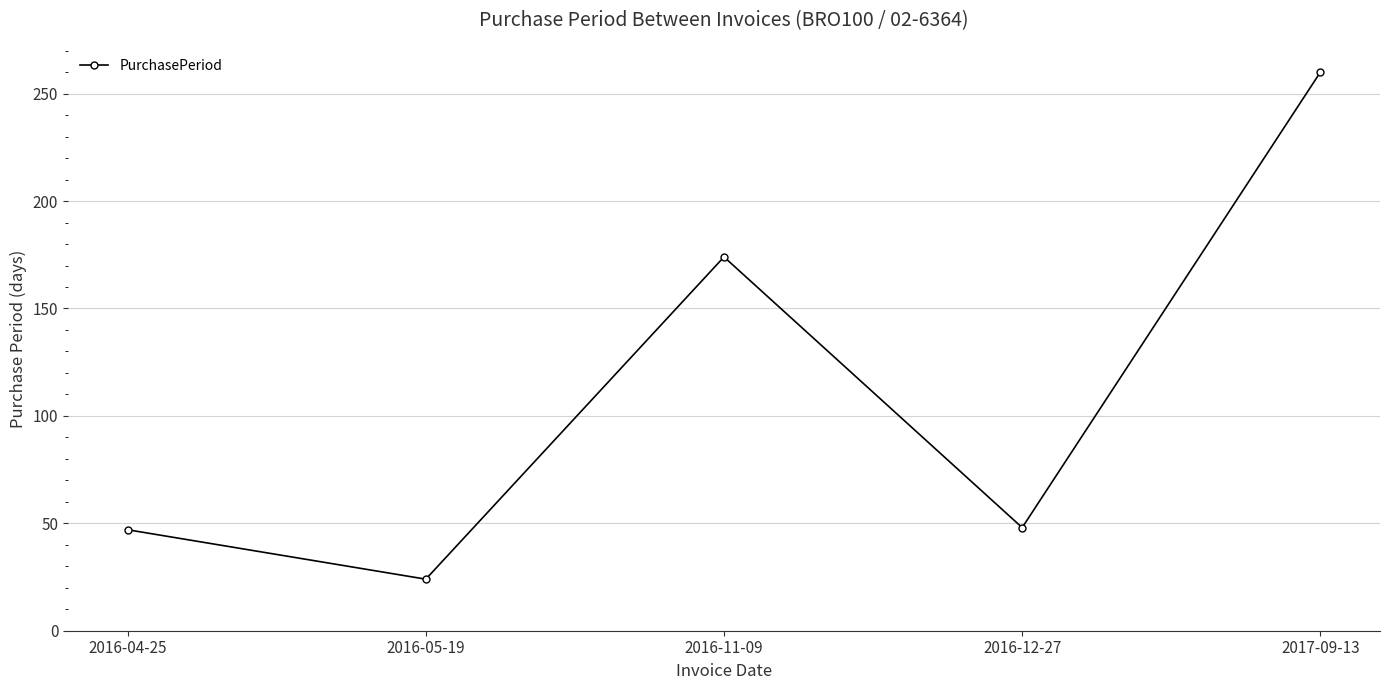

Which label corresponds to the largest value in the chart?

2017-09-13